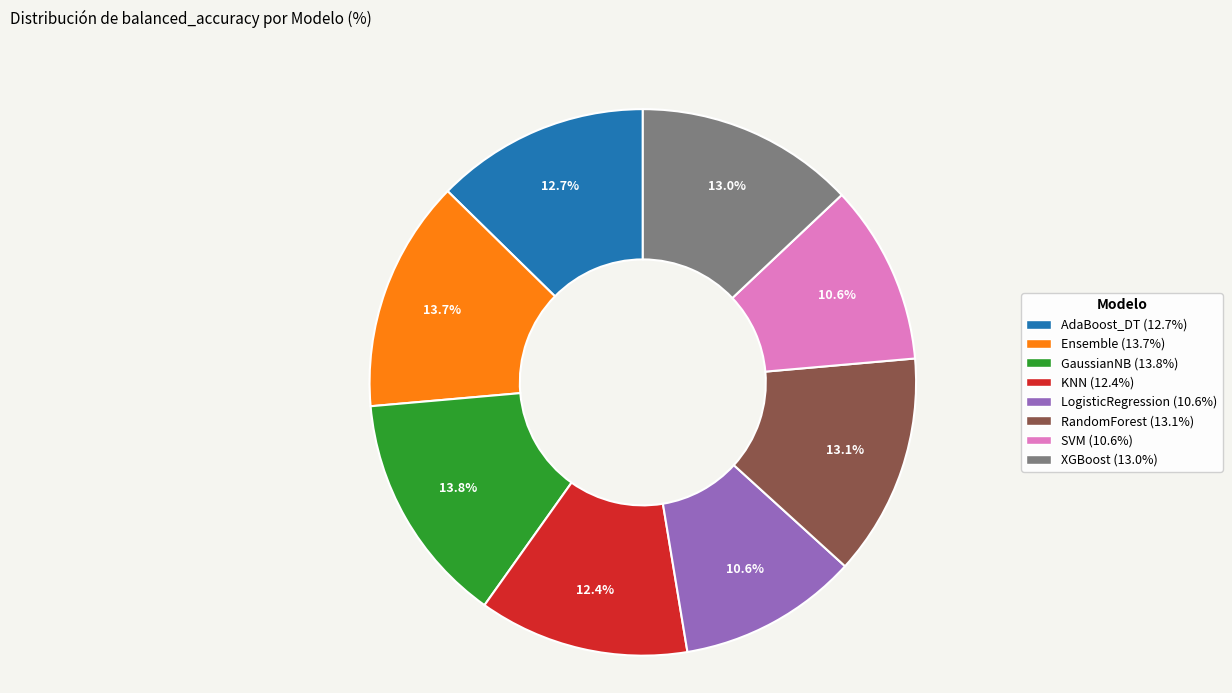

How many slices are in this pie chart?

8